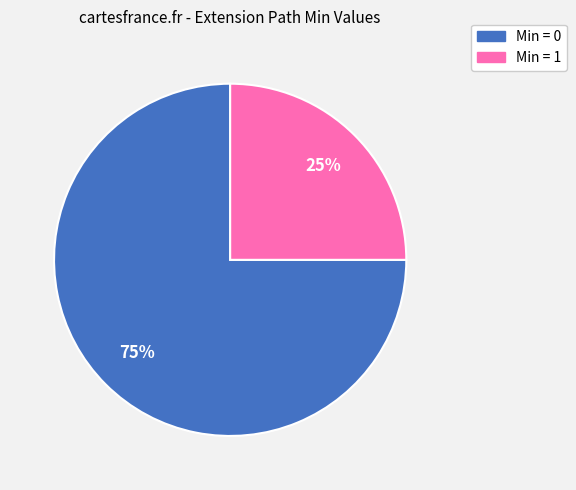

How many slices are in this pie chart?

2